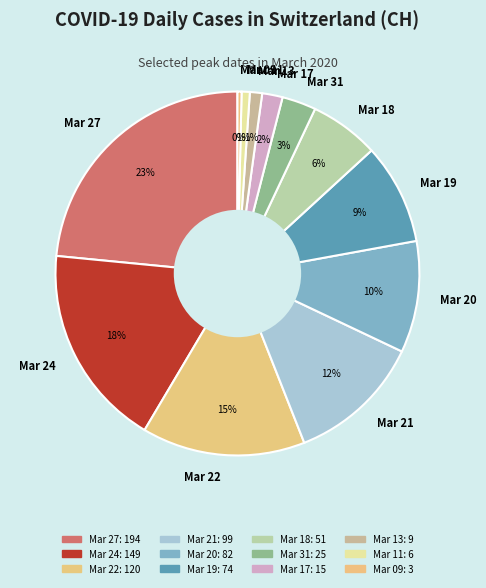

How many segments does this pie chart have?

12